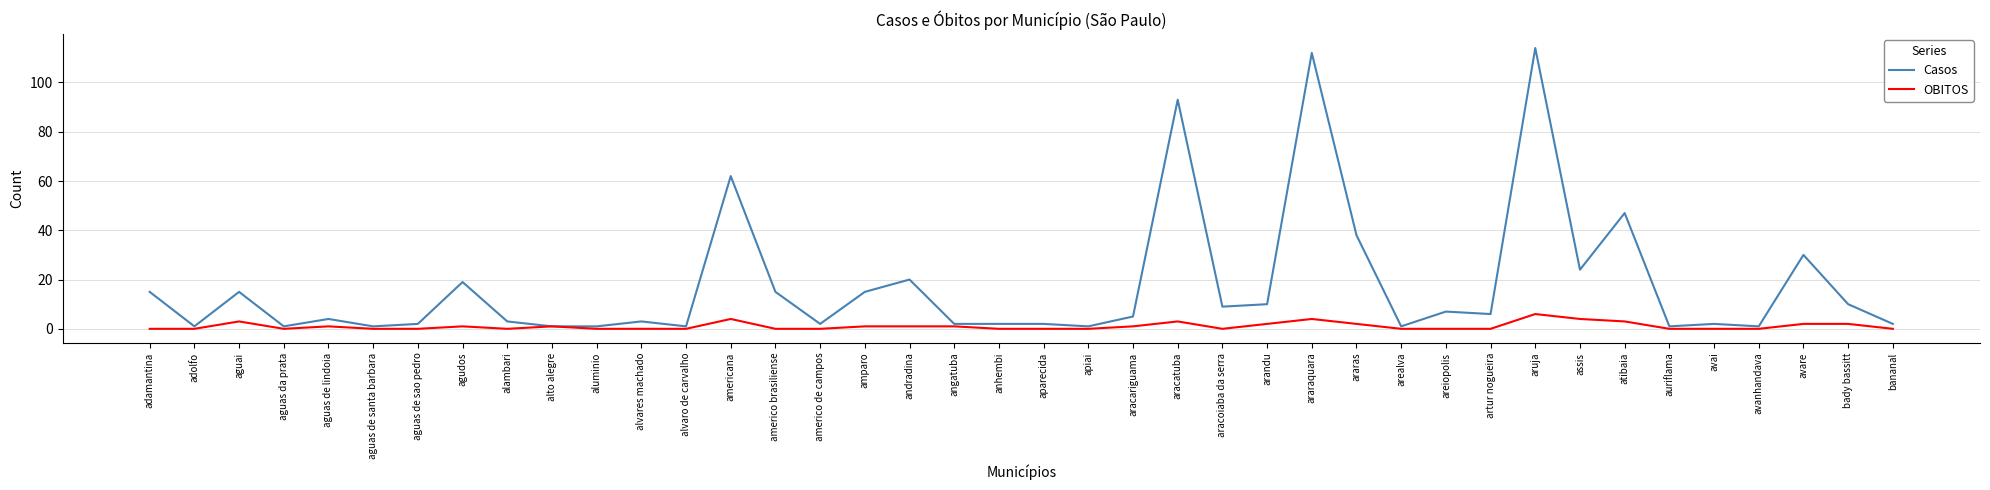

The OBITOS series shows 0 at avanhandava. True or false?

True